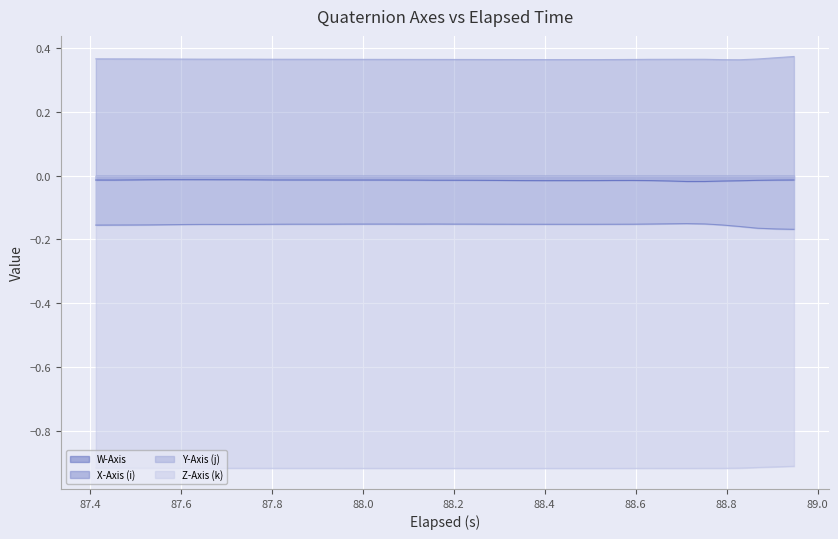

Count the number of categories in the chart.

40